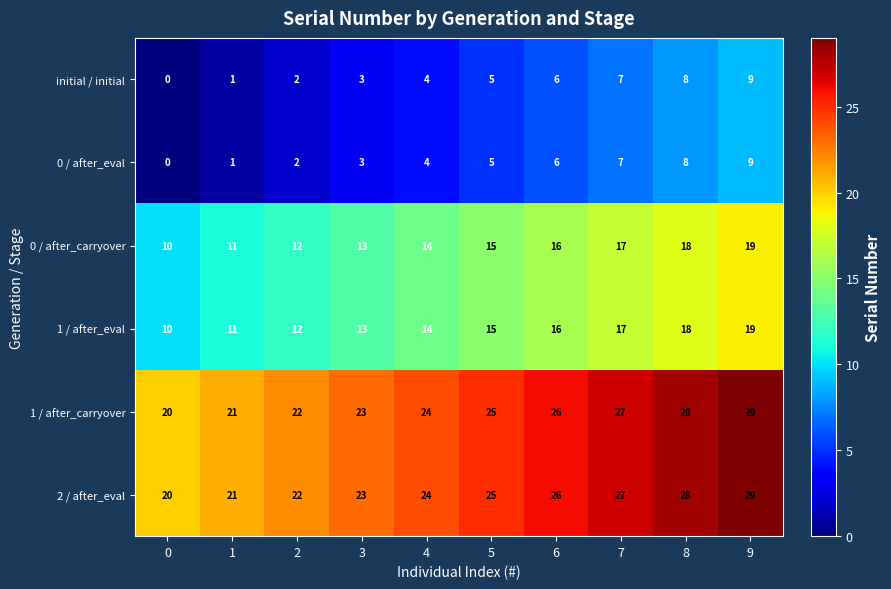

What is the spread (max minus min) of values at 8?

20